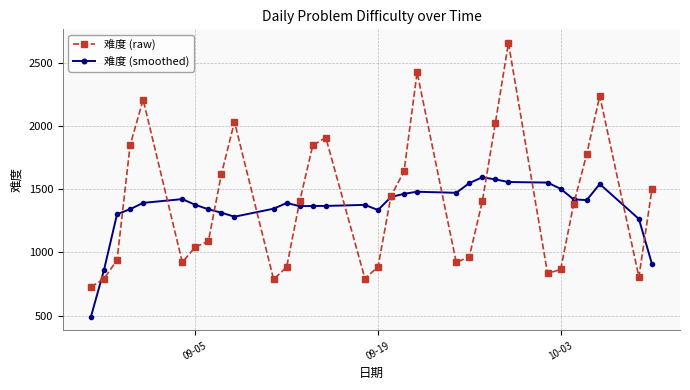

List the series in order of their peak value, lowest first.

难度 (smoothed), 难度 (raw)